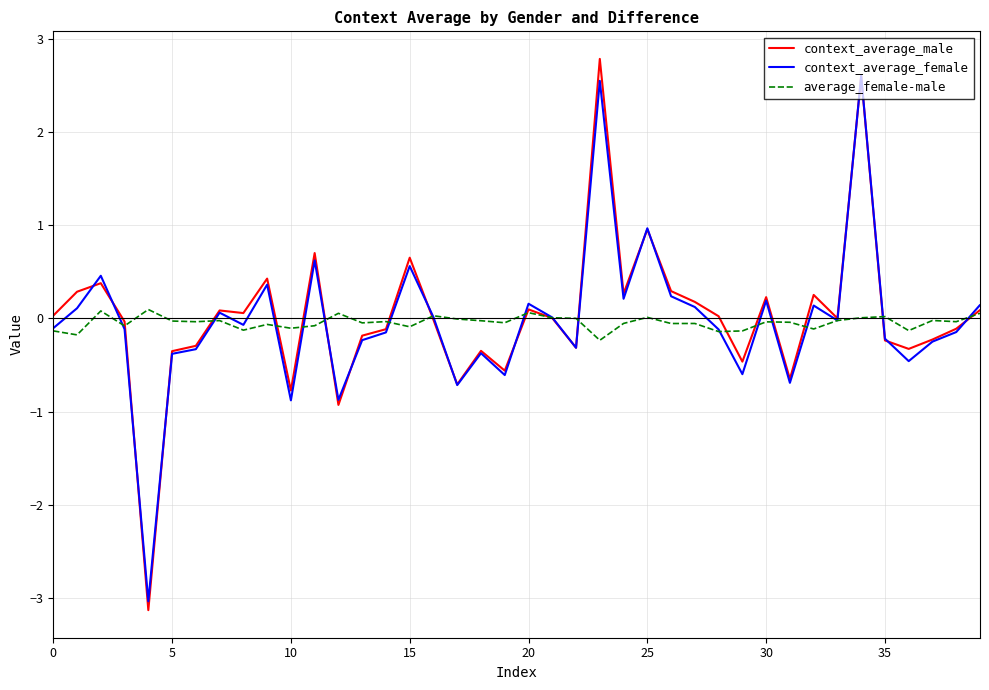

Which series has the widest spread of values?

context_average_male